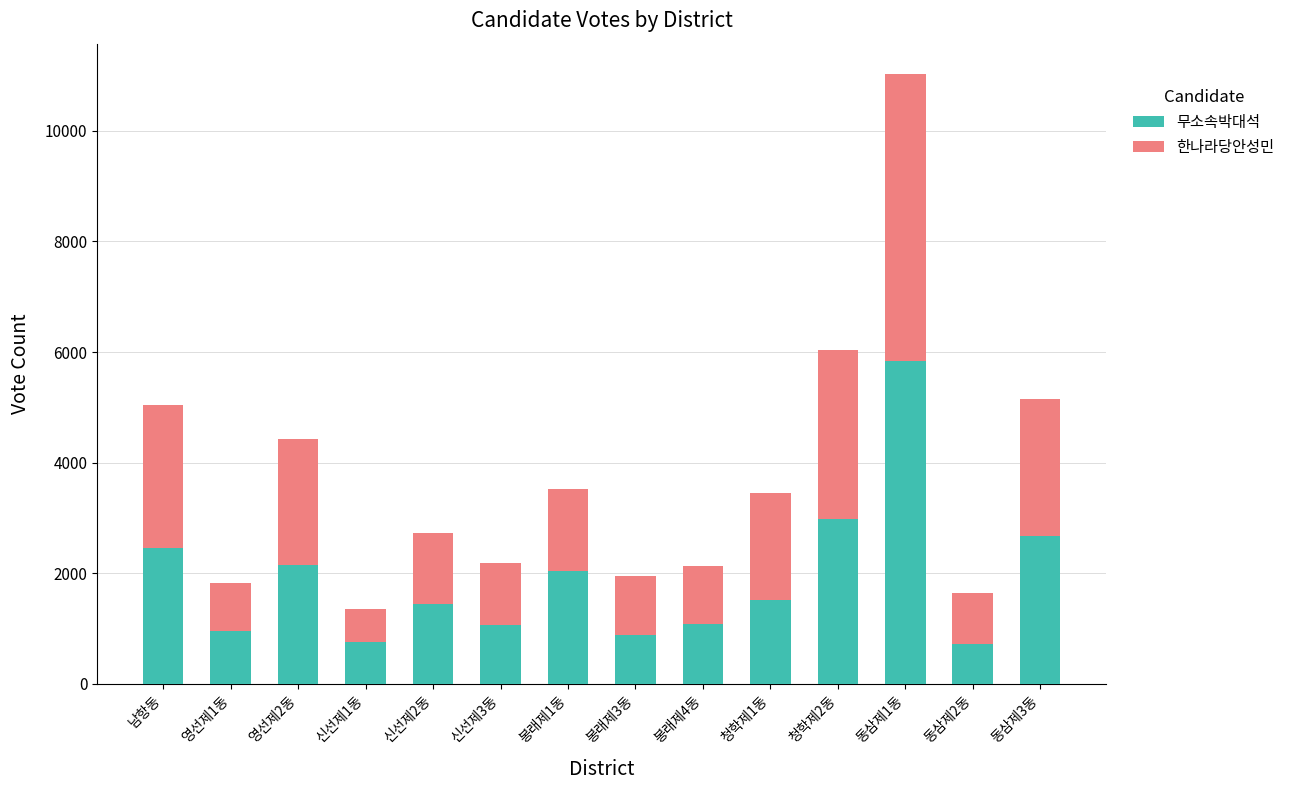

What is the approximate value of 무소속박대석 at 동삼제3동?

2681